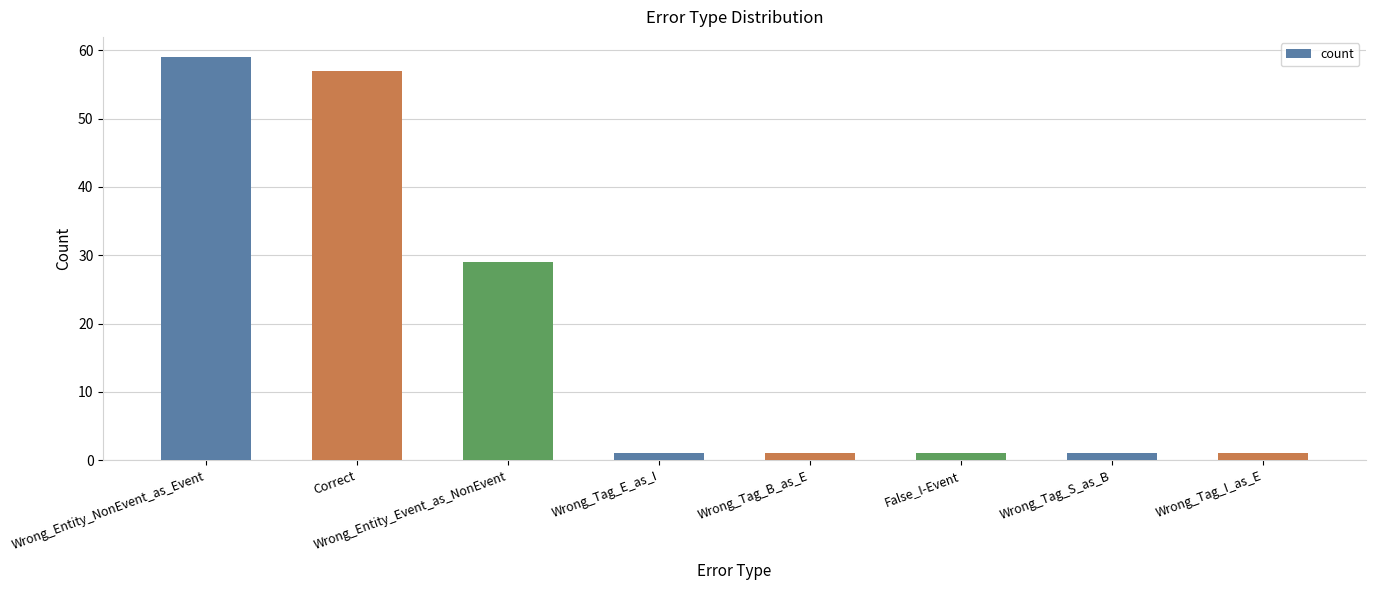

The chart shows a value of 80 at Correct. True or false?

False